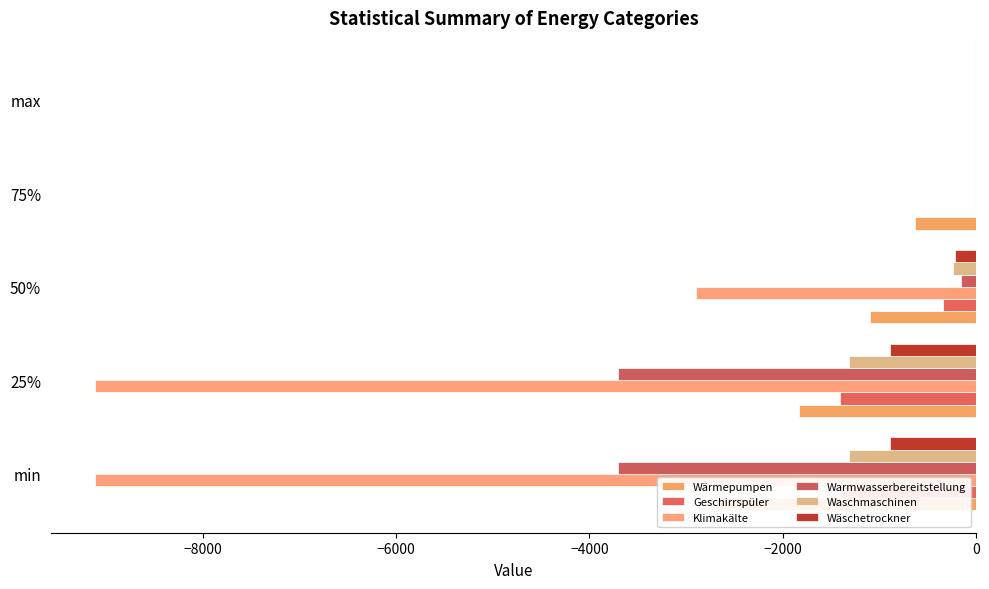

Read the Warmwasserbereitstellung value at 50%.

-156.6